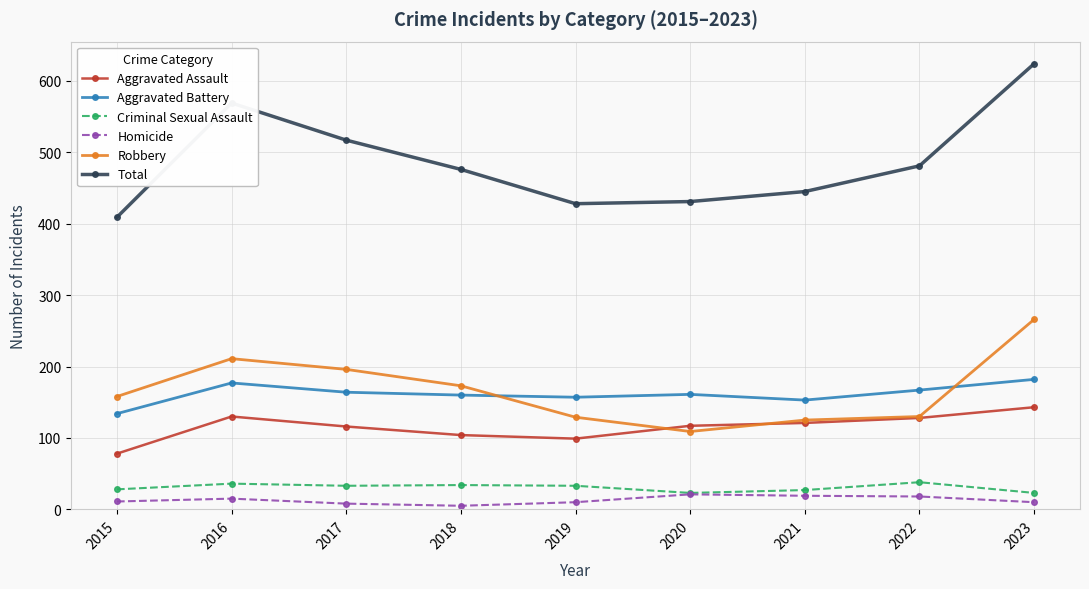

True or false: Aggravated Battery and Robbery cross at least once.

True